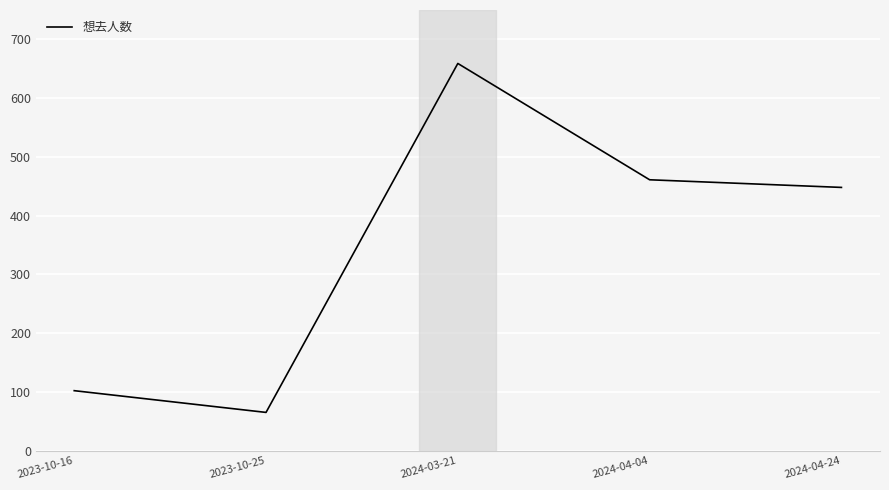

What is the maximum value shown in the chart?

659